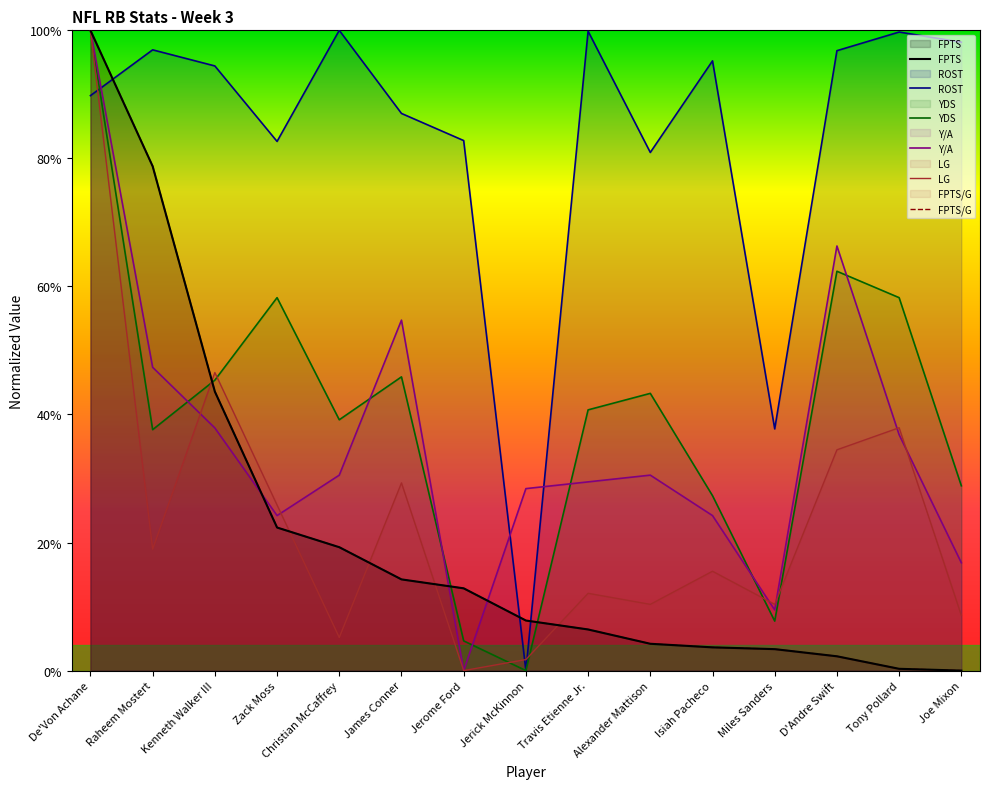

What is the highest value of the ROST series?

1.0